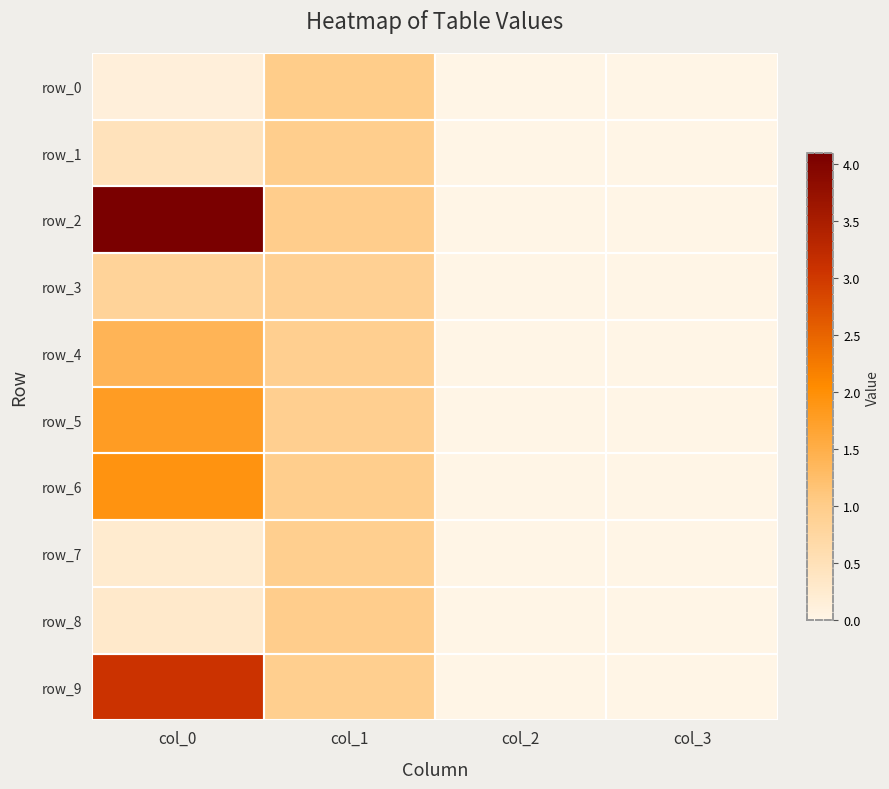

What is the spread (max minus min) of values at col_0?

4.0